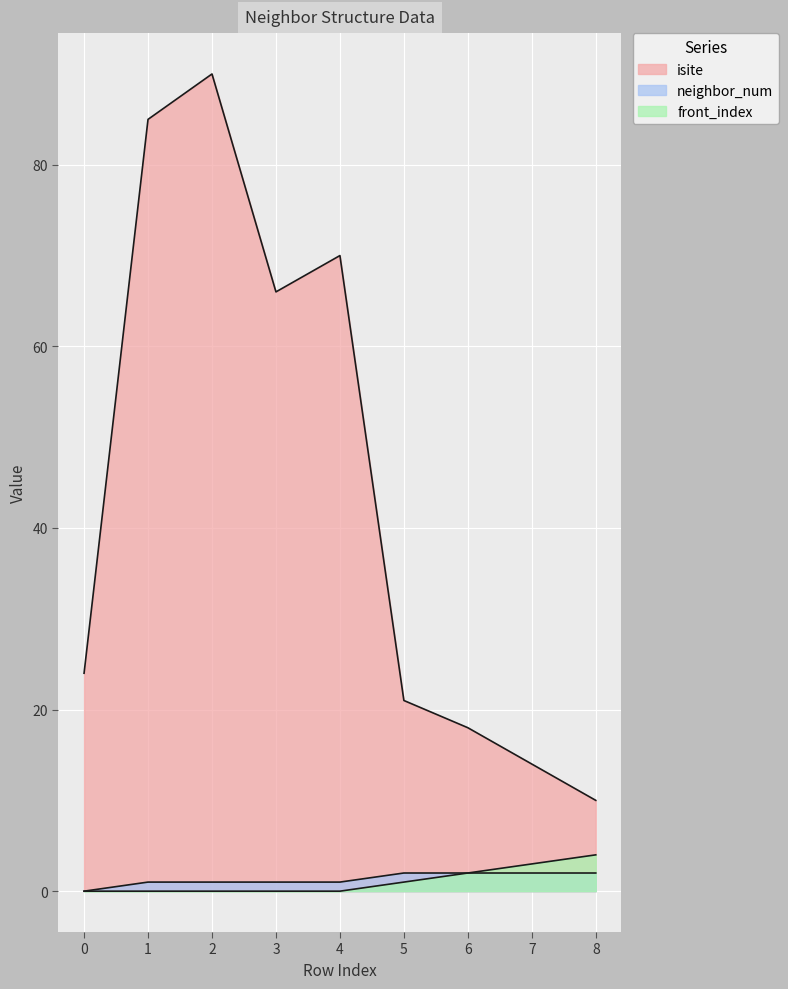

The neighbor_num series shows 1 at 4. True or false?

True